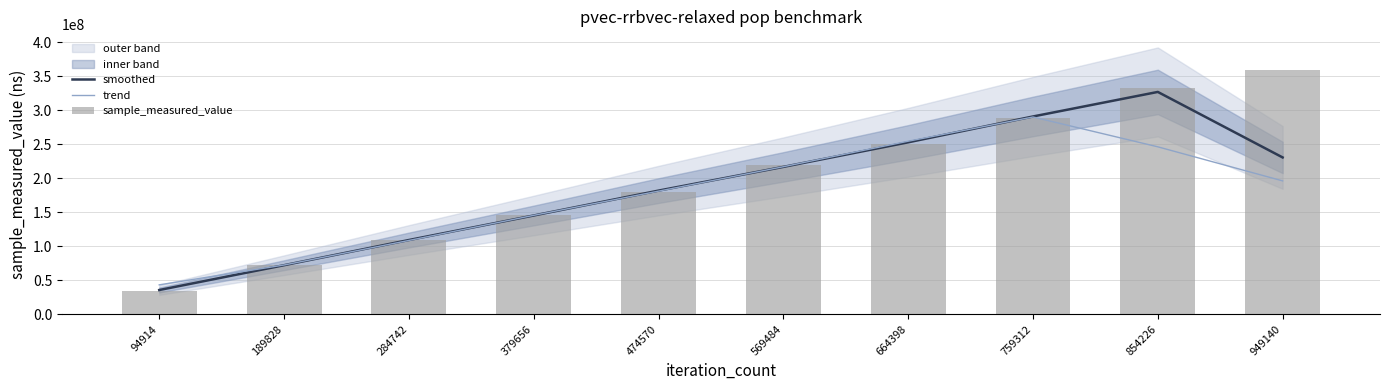

What is the difference between the maximum and second lowest values in the sample_measured_value series?

285991037.0